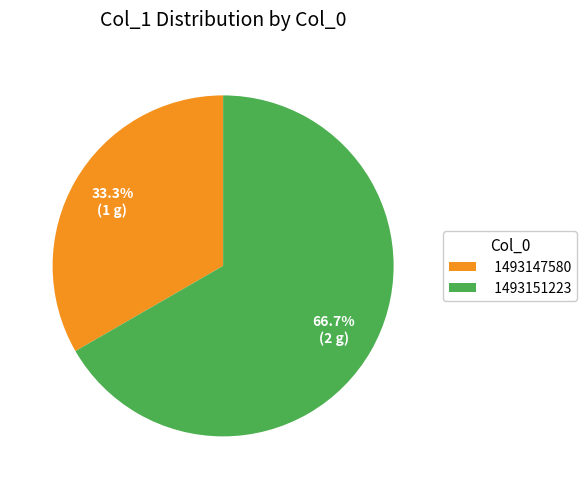

What is the smallest slice in the pie chart?

1493147580